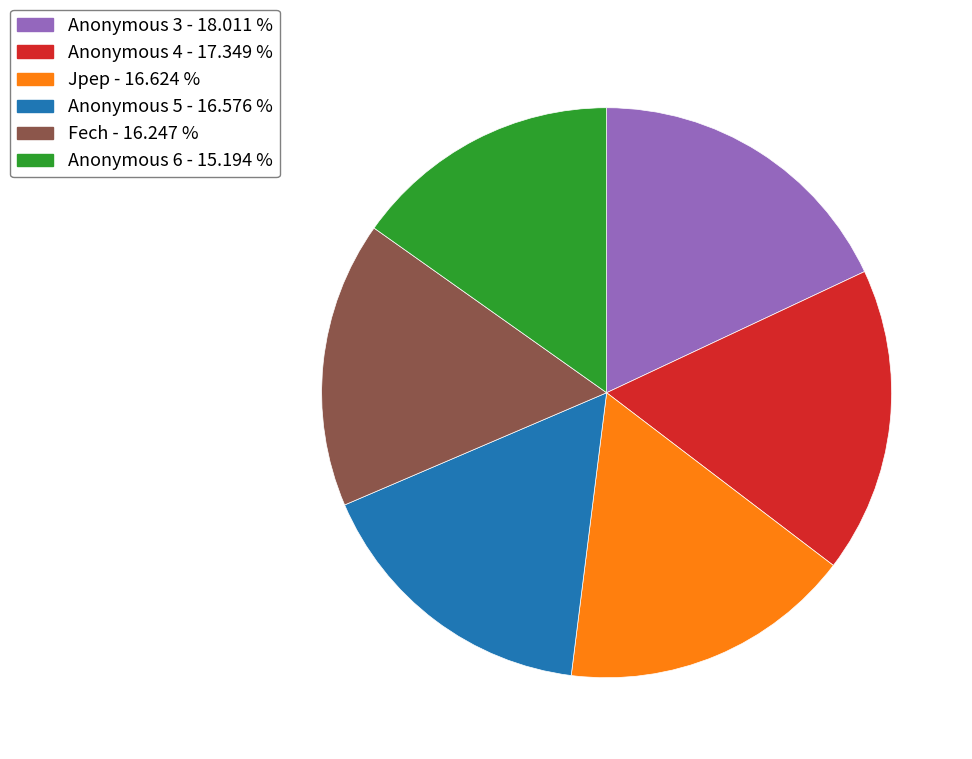

Which slice is the smallest?

Anonymous 6